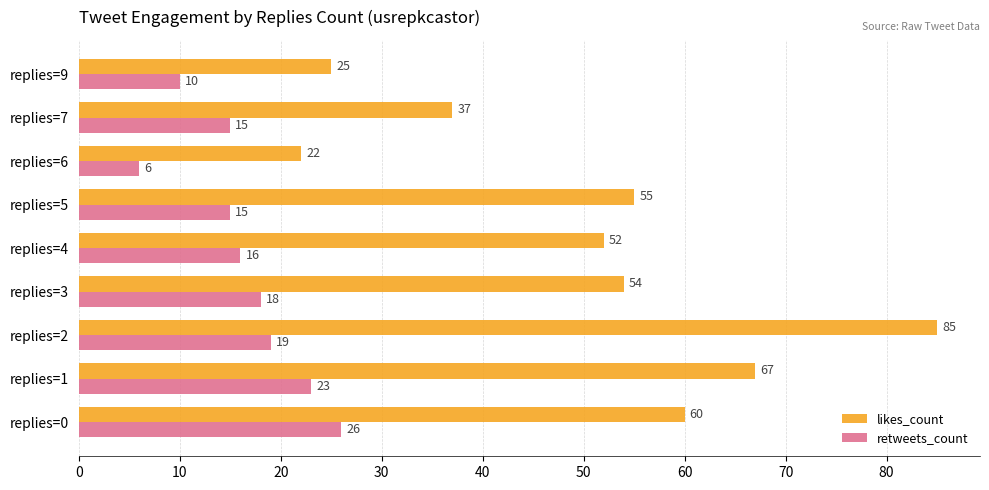

Read the retweets_count value at replies=5, to the nearest 10.

20